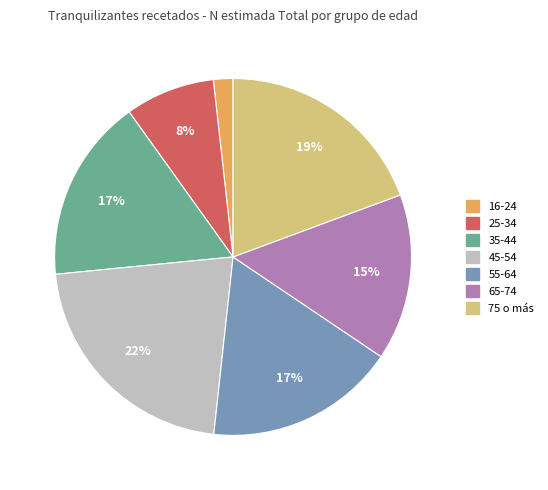

Which slice is the smallest?

16-24